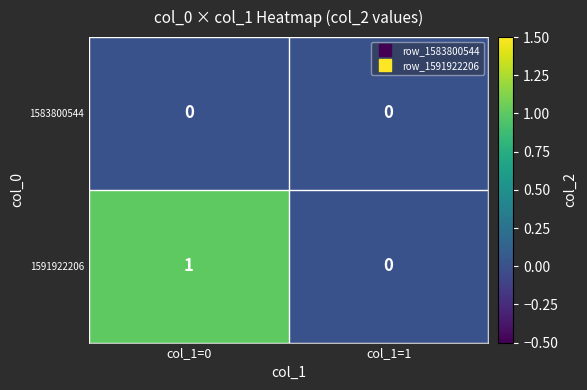

Which category has the highest value across all series?

col_1=0